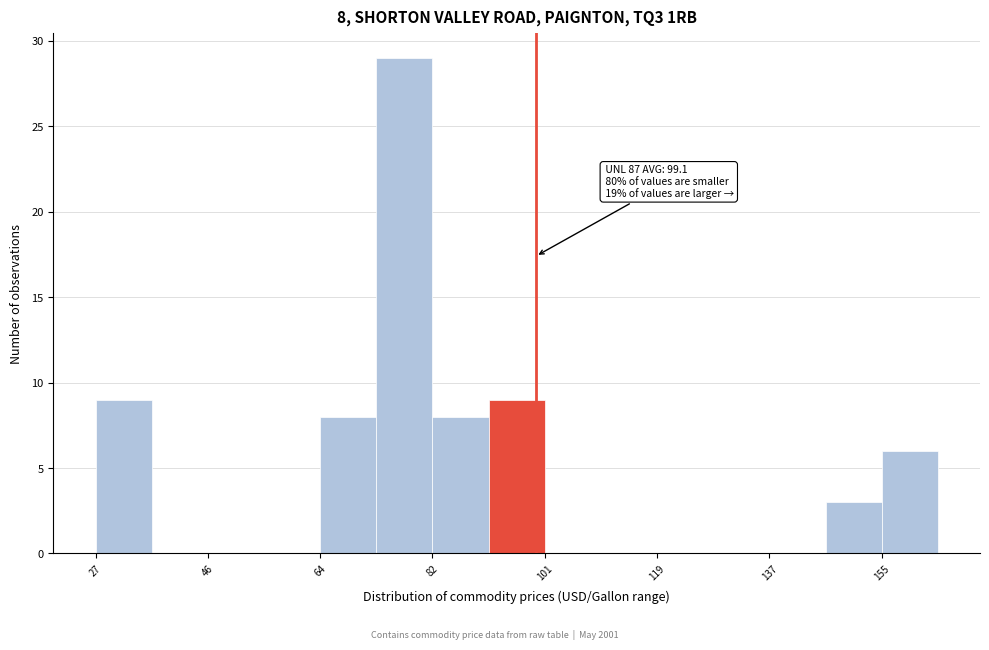

Over which range of the x-axis is the bar tallest?

74 to 82